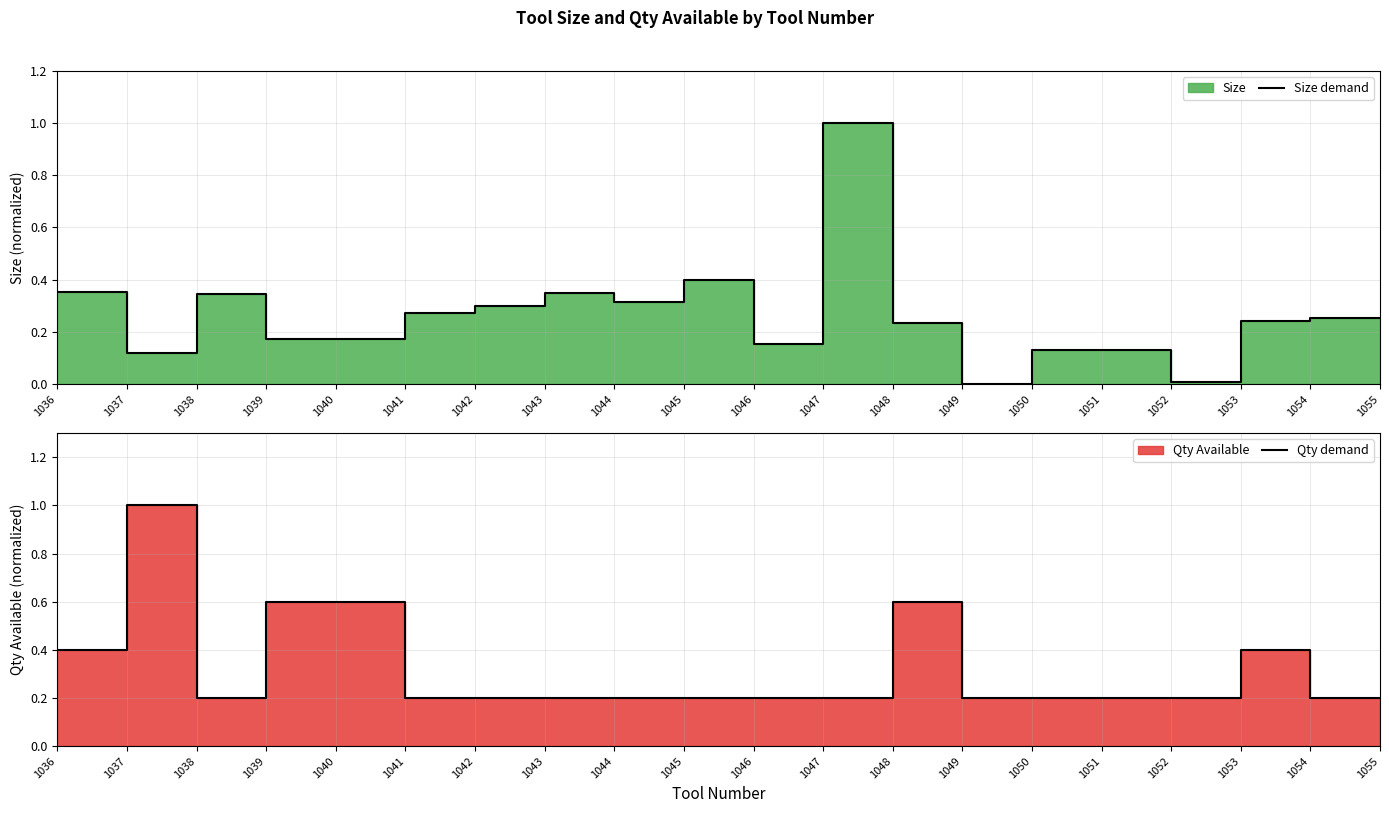

Which series has the largest total across all categories?

Qty demand